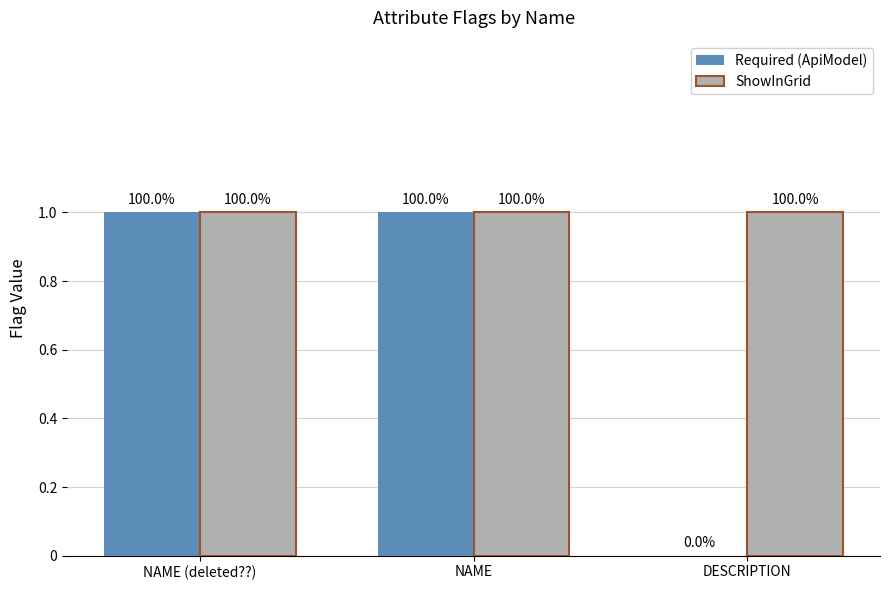

Reading left to right, transcribe all the data shown in this chart.

Required (ApiModel): NAME (deleted??)=1	NAME=1	DESCRIPTION=0
ShowInGrid: NAME (deleted??)=1	NAME=1	DESCRIPTION=1